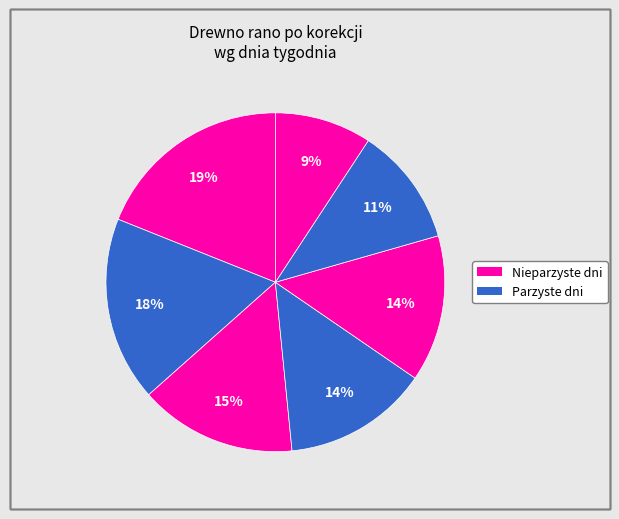

Count the number of slices in the pie.

7